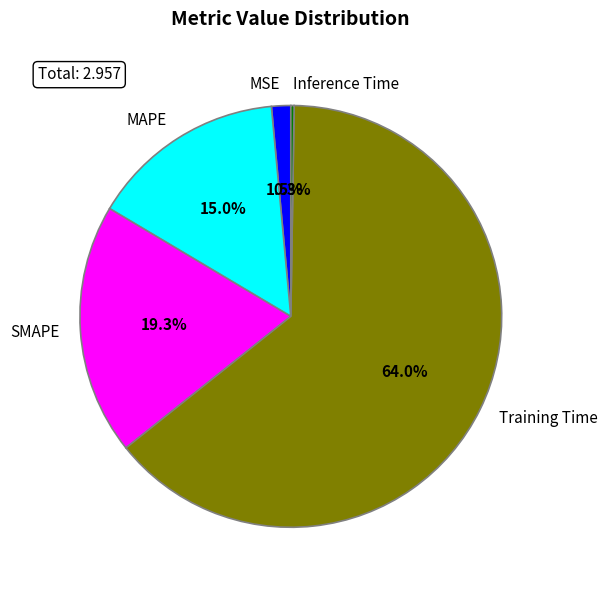

Is it true that Training Time is 64% of the pie?

True